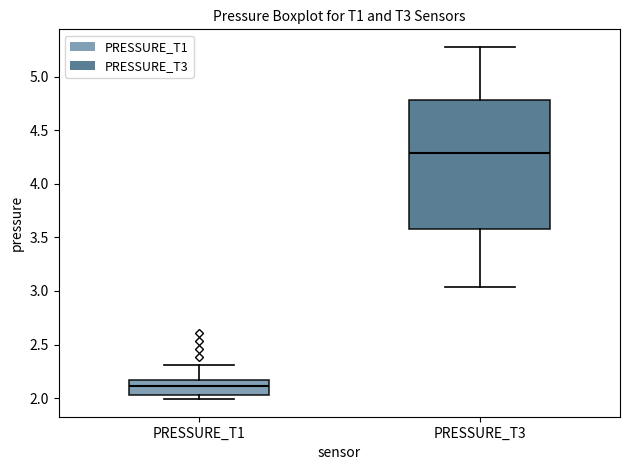

Which box's median line is the lowest?

PRESSURE_T1